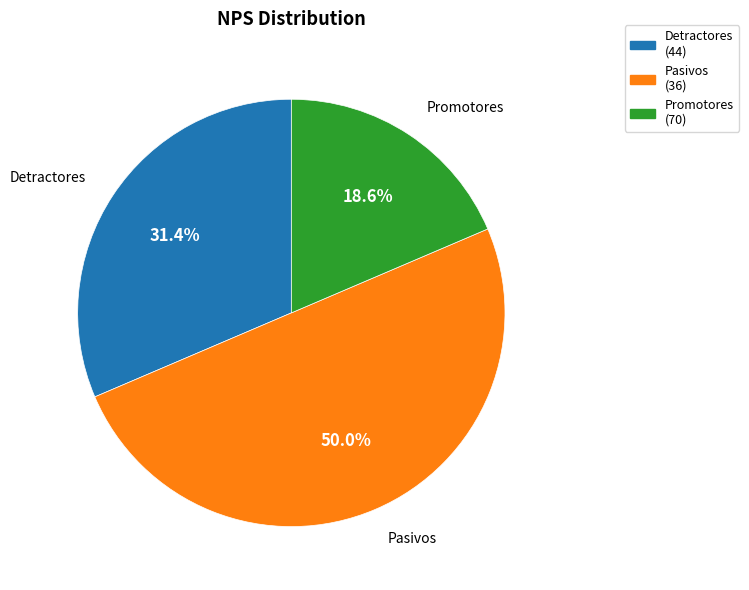

Does Detractores account for over 50% of the chart?

No